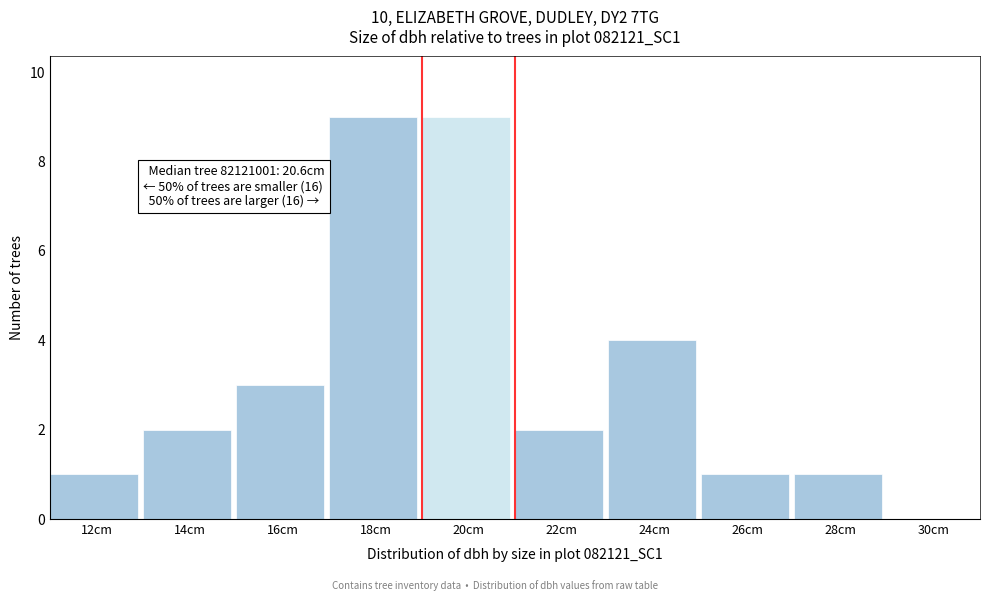

Reading left to right, what are all the values shown in this chart?

12cm=1	14cm=2	16cm=3	18cm=9	20cm=9	22cm=2	24cm=4	26cm=1	28cm=1	30cm=0